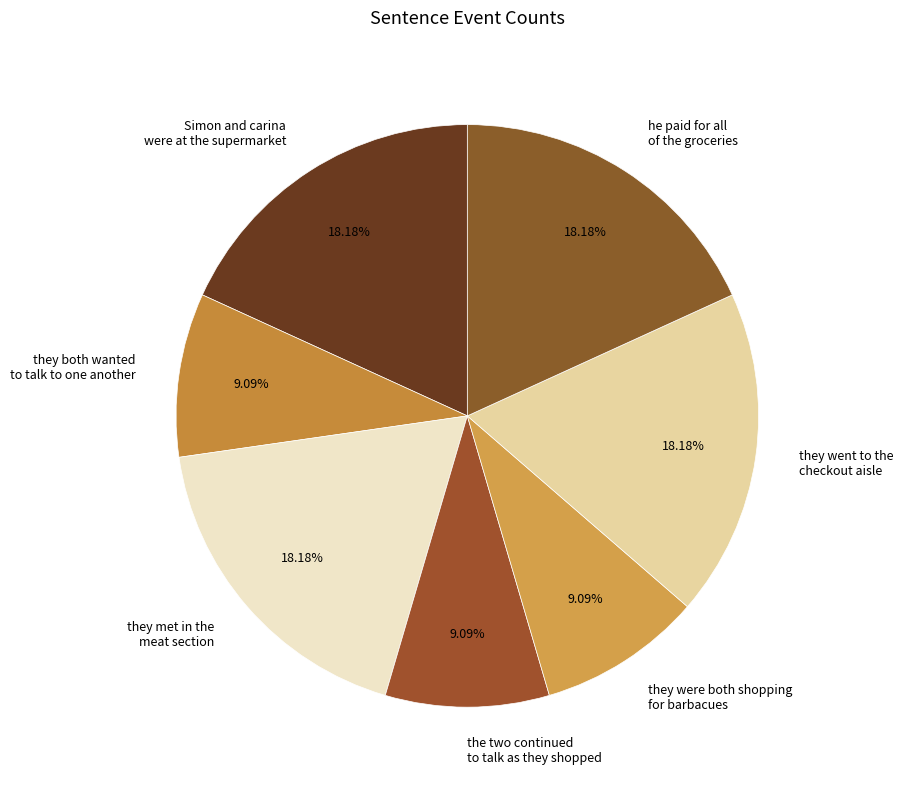

Between he paid for all of the groceries and they were both shopping for barbacues, which is larger?

he paid for all of the groceries